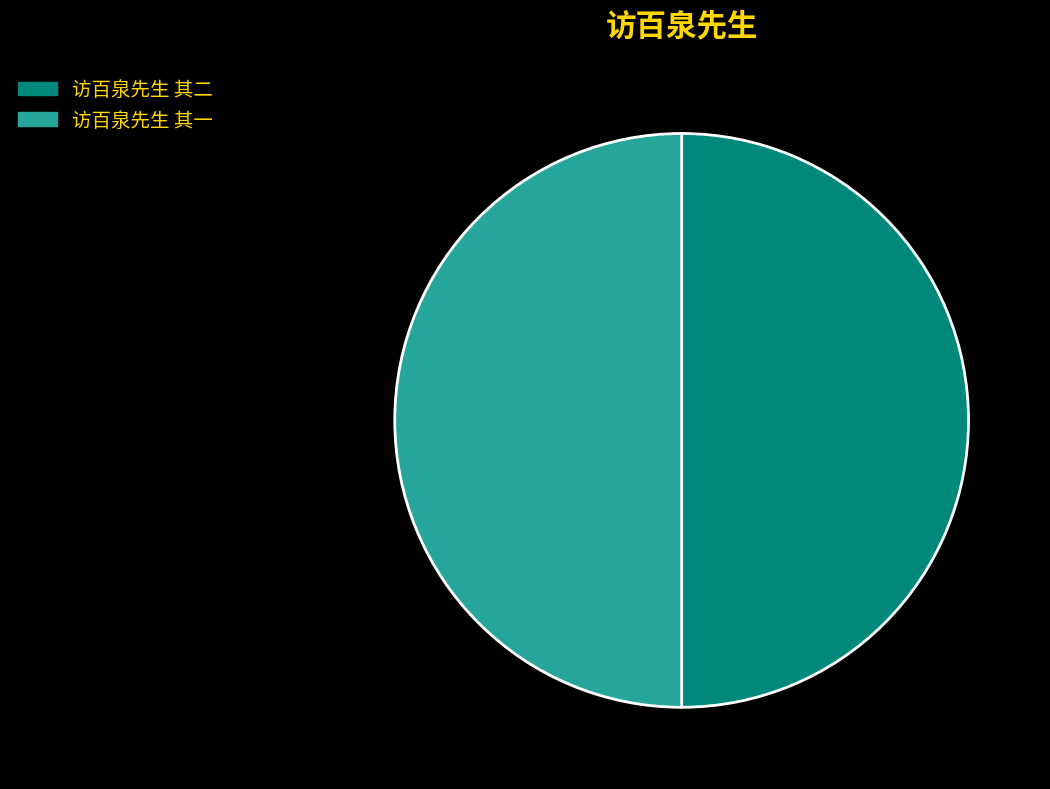

Approximately how many times larger is the value at 访百泉先生 其二 compared to 访百泉先生 其一?

1.0